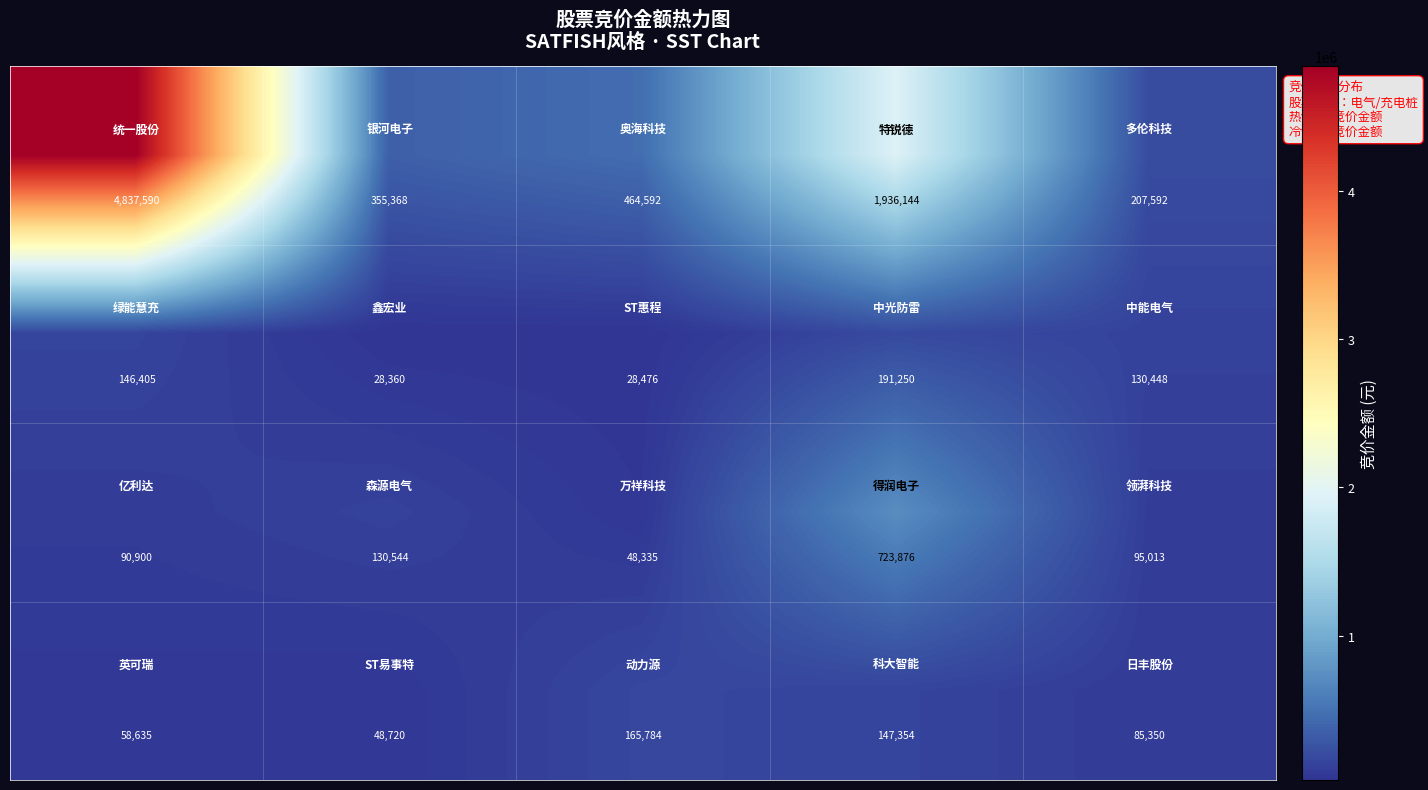

What is the maximum value shown in the chart?

4837590